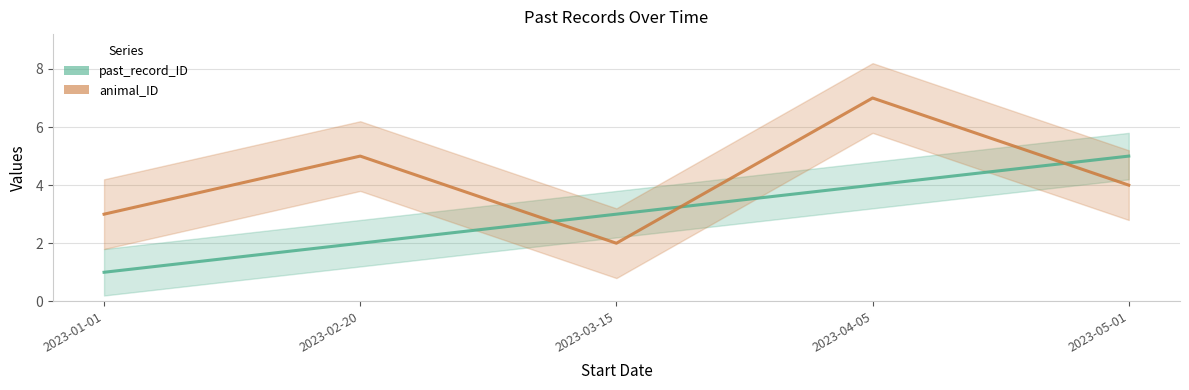

What is the label of the 2nd point from the left?

2023-02-20